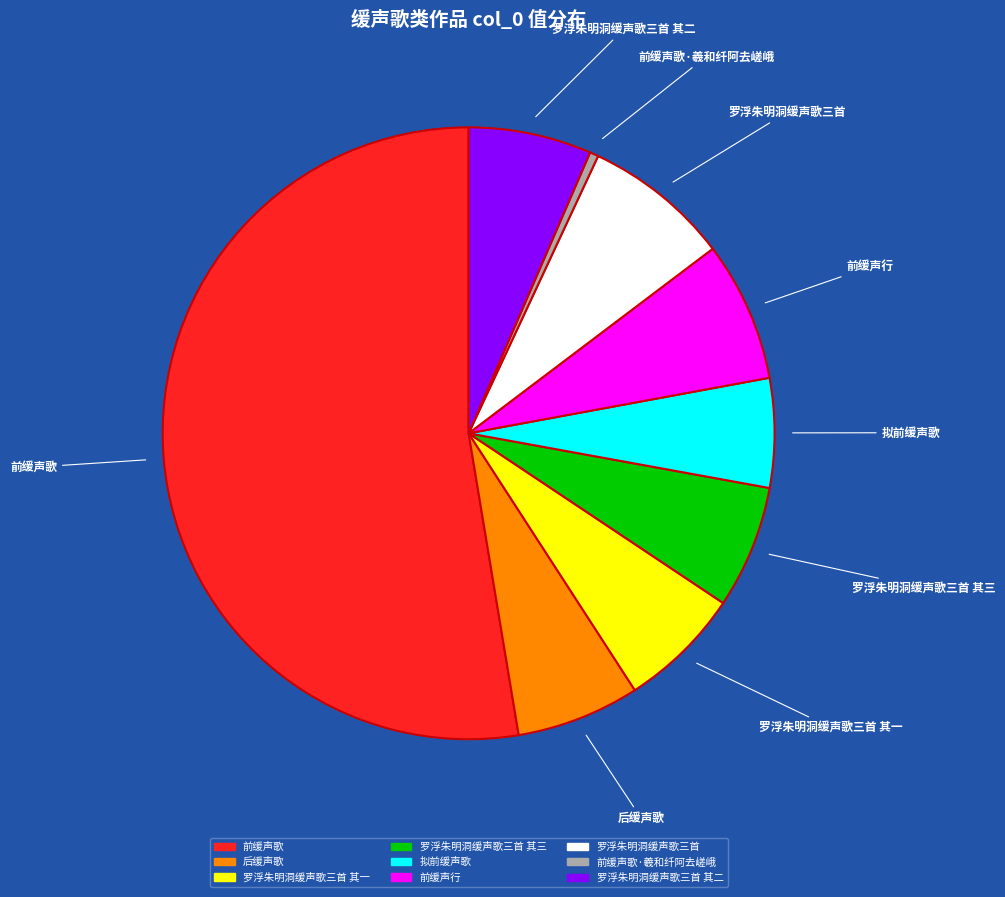

How many slices are in this pie chart?

9